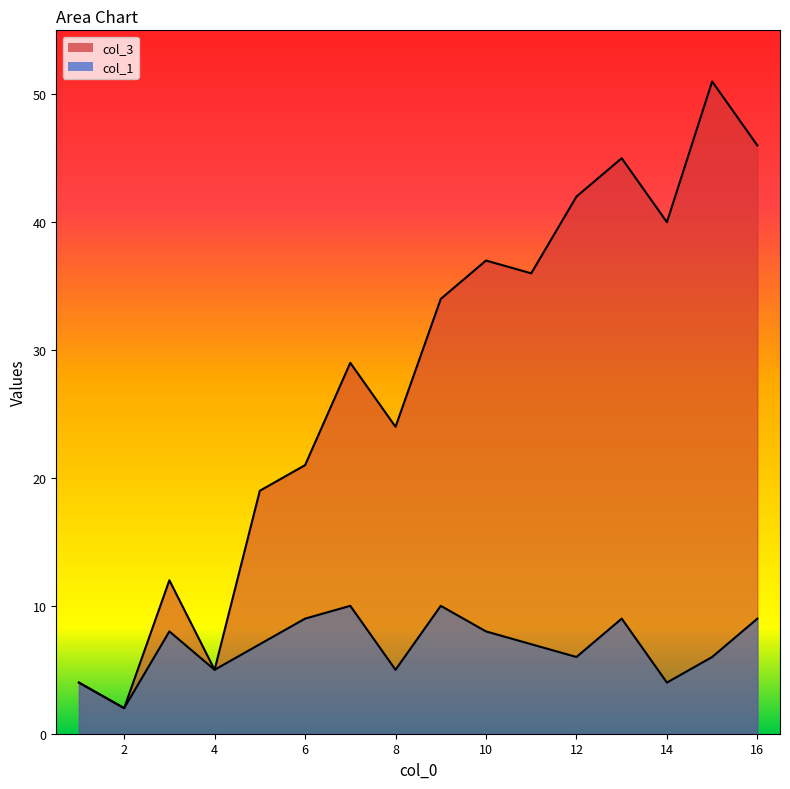

At which category does col_1 reach its first local valley?

2